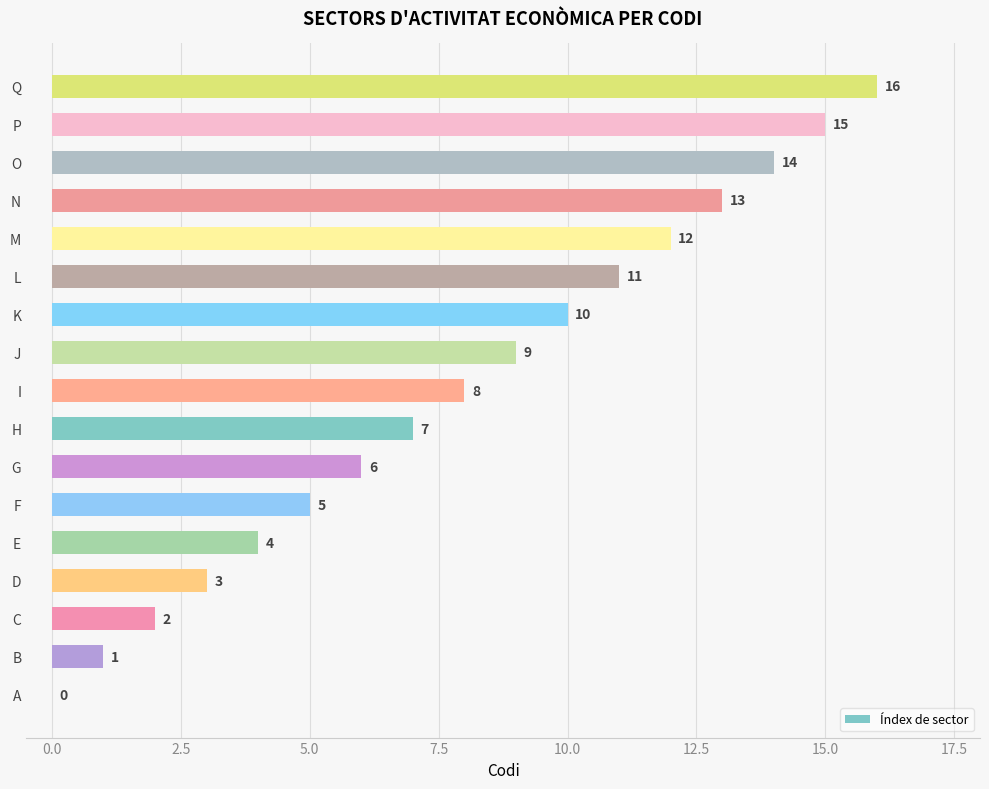

At which label is the value closest to 8?

I